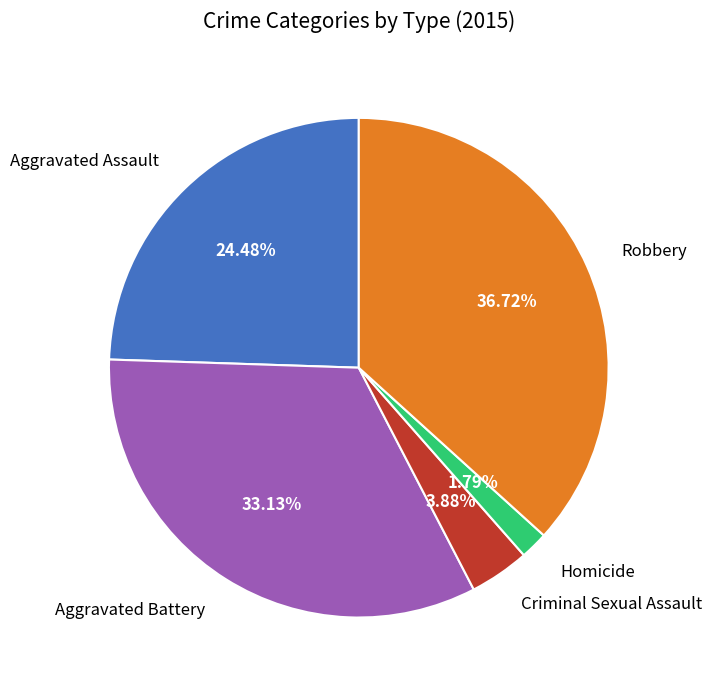

True or false: Aggravated Assault accounts for 24% of the total.

True